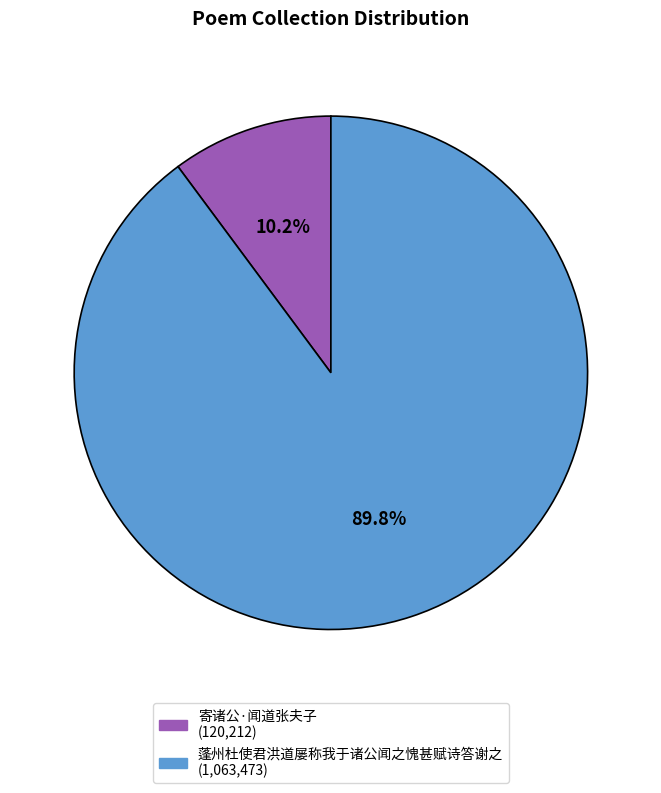

Does any single category account for the majority?

Yes